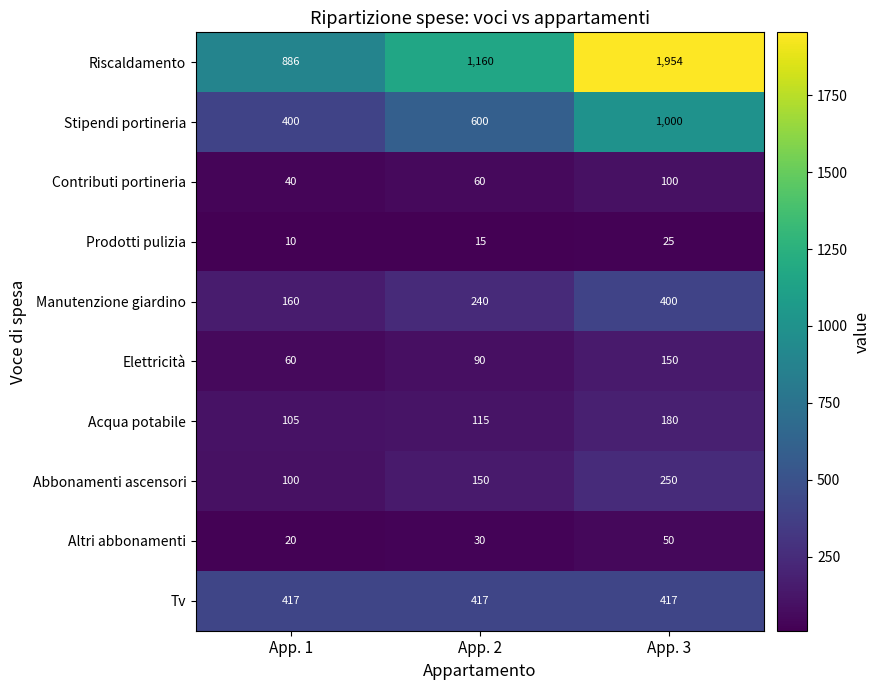

Reading right to left, list all the values displayed in this chart.

Riscaldamento: App. 3=1954	App. 2=1160	App. 1=886
Stipendi portineria: App. 3=1000	App. 2=600	App. 1=400
Contributi portineria: App. 3=100	App. 2=60	App. 1=40
Prodotti pulizia: App. 3=25	App. 2=15	App. 1=10
Manutenzione giardino: App. 3=400	App. 2=240	App. 1=160
Elettricità: App. 3=150	App. 2=90	App. 1=60
Acqua potabile: App. 3=180	App. 2=115	App. 1=105
Abbonamenti ascensori: App. 3=250	App. 2=150	App. 1=100
Altri abbonamenti: App. 3=50	App. 2=30	App. 1=20
Tv: App. 3=417	App. 2=417	App. 1=417